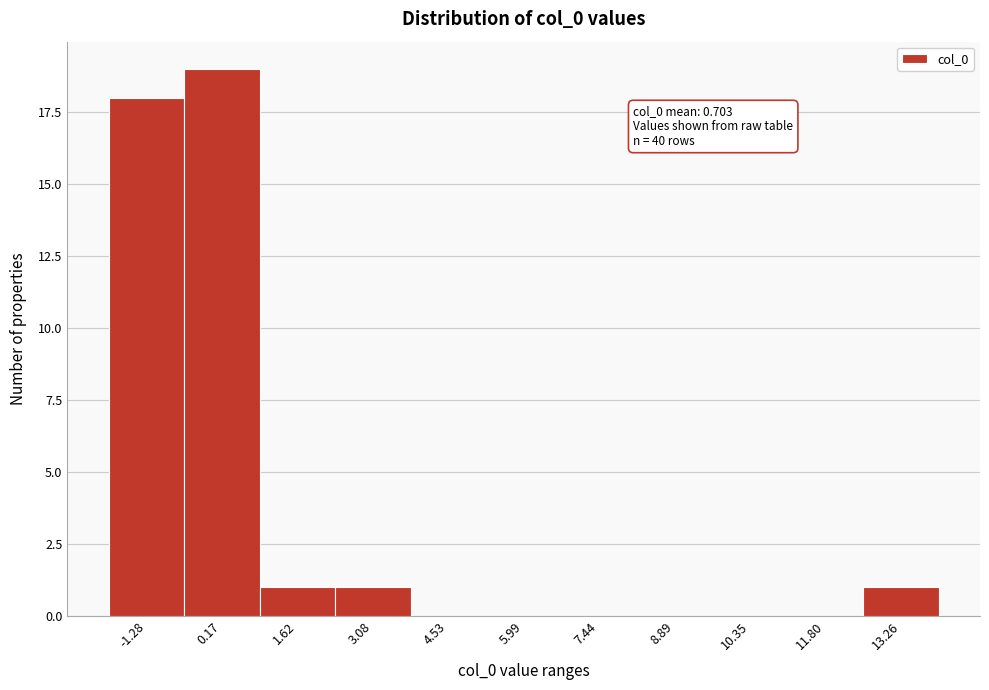

Reading left to right, transcribe all the data shown in this chart.

-1.28=18	0.17=19	1.62=1	3.08=1	4.53=0	5.99=0	7.44=0	8.89=0	10.35=0	11.80=0	13.26=1